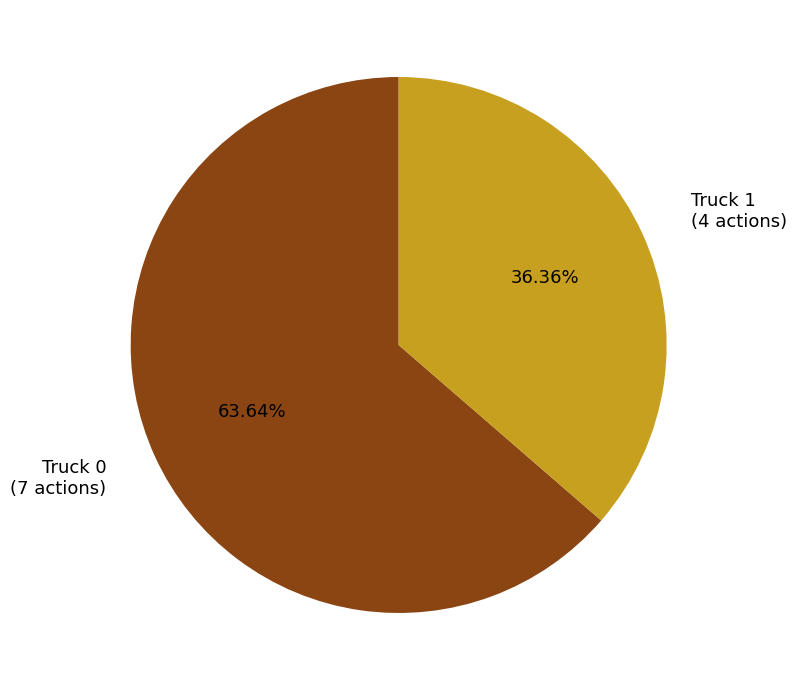

What percentage is the Truck 1 slice, to the nearest percent?

36%